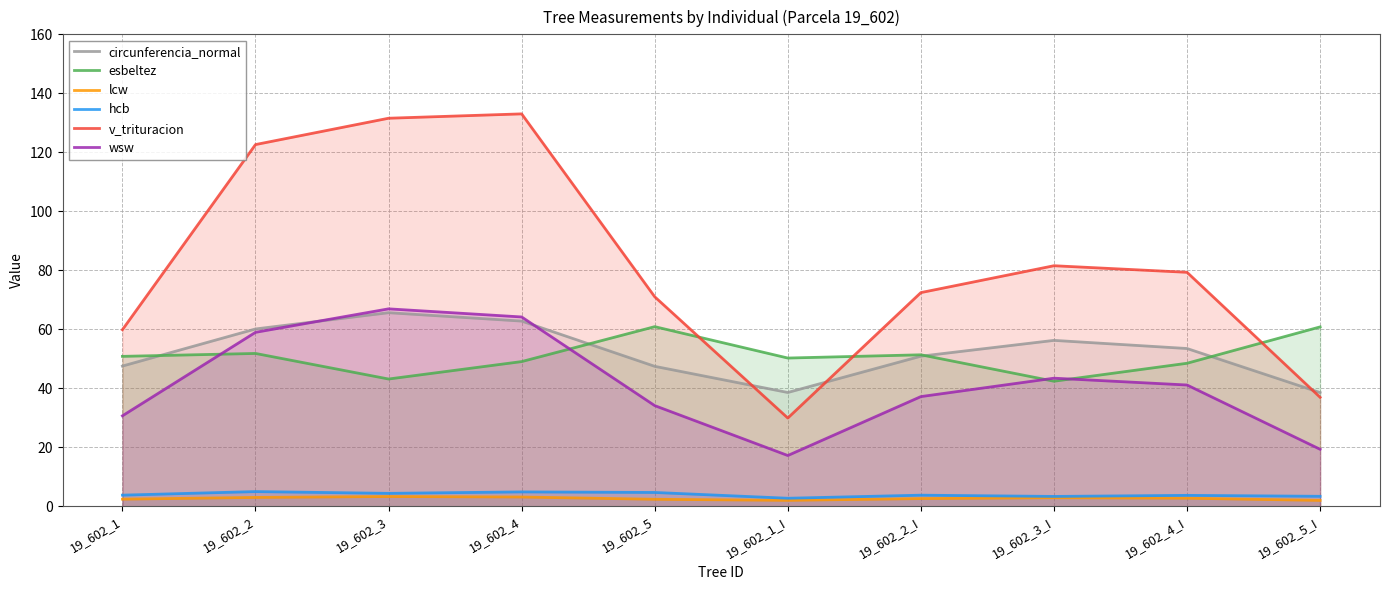

How many times do v_trituracion and esbeltez cross each other?

3